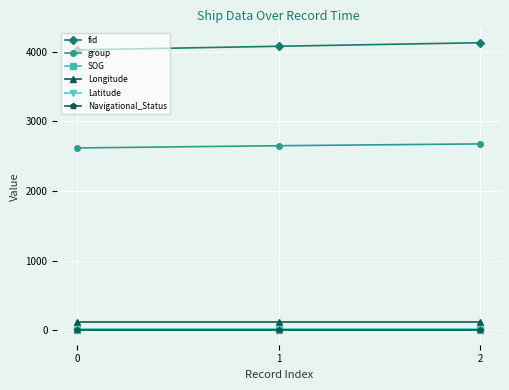

How many series are shown in this chart?

6